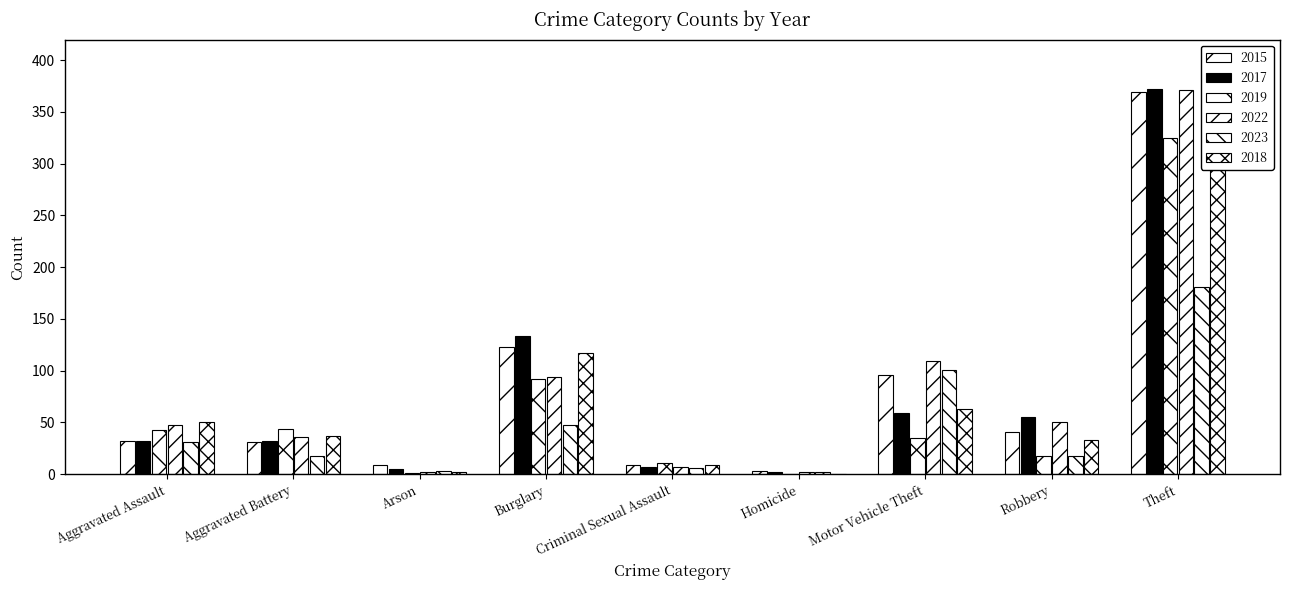

At how many categories does at least one series exceed 151?

1